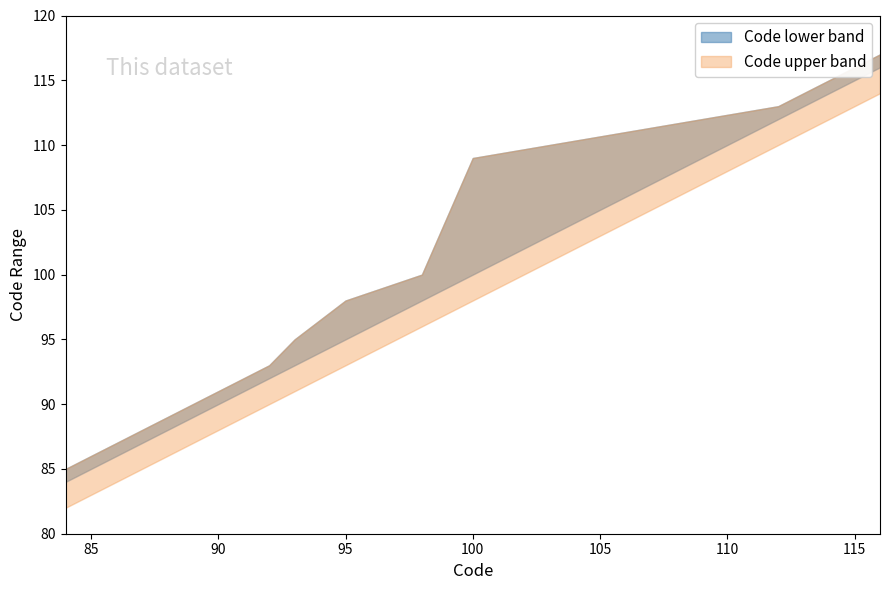

At which category is the sum across all series the highest?

116